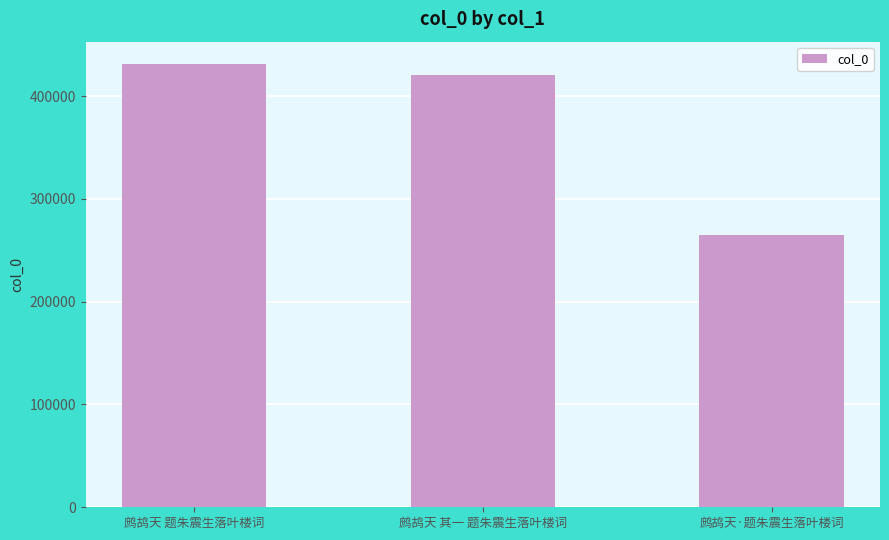

Reading left to right, transcribe all the data shown in this chart.

鹧鸪天 题朱震生落叶楼词=431383	鹧鸪天 其一 题朱震生落叶楼词=420868	鹧鸪天·题朱震生落叶楼词=265106